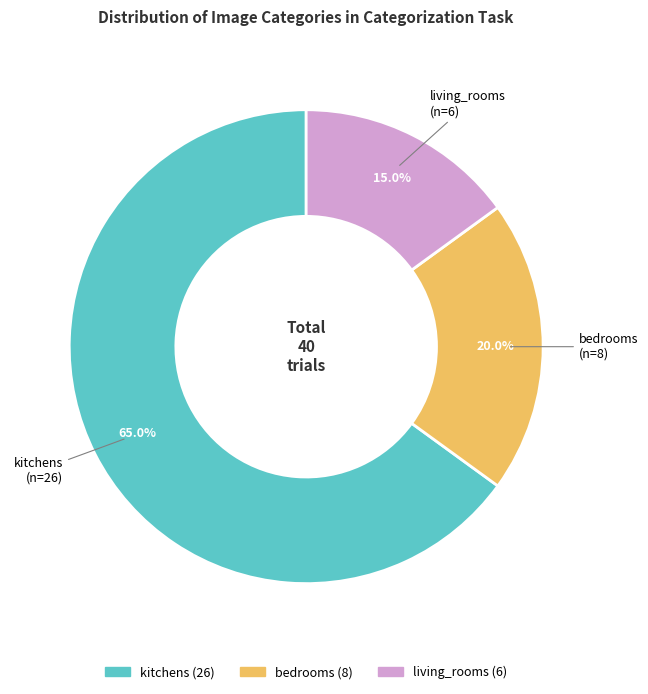

How many segments does this pie chart have?

3